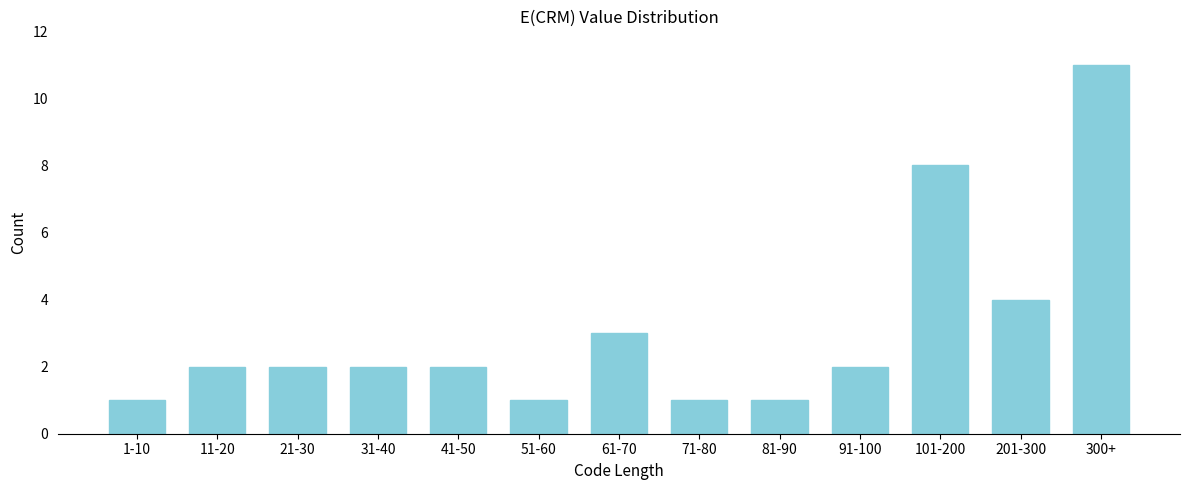

Reading left to right, list all the values displayed in this chart.

1	2	2	2	2	1	3	1	1	2	8	4	11